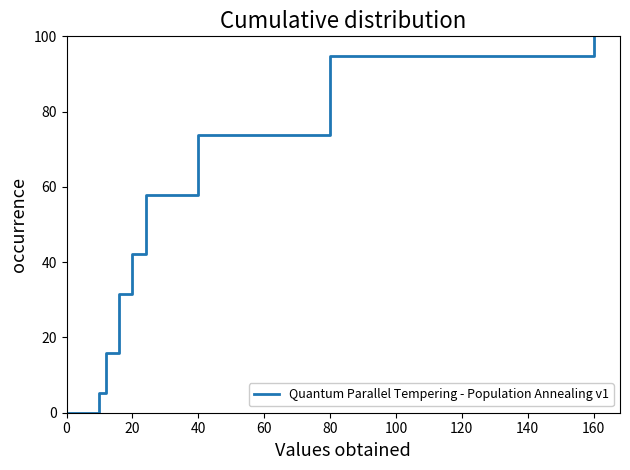

The value at 180 is 69.9. True or false?

False